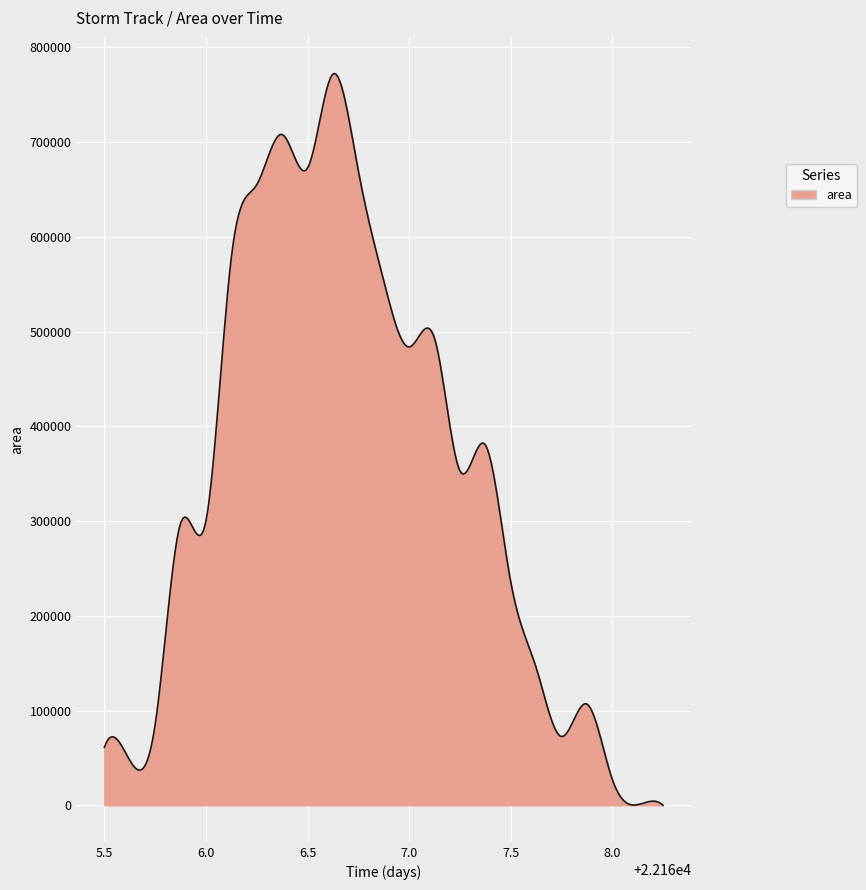

What is the difference between the maximum and minimum values?

772507.5